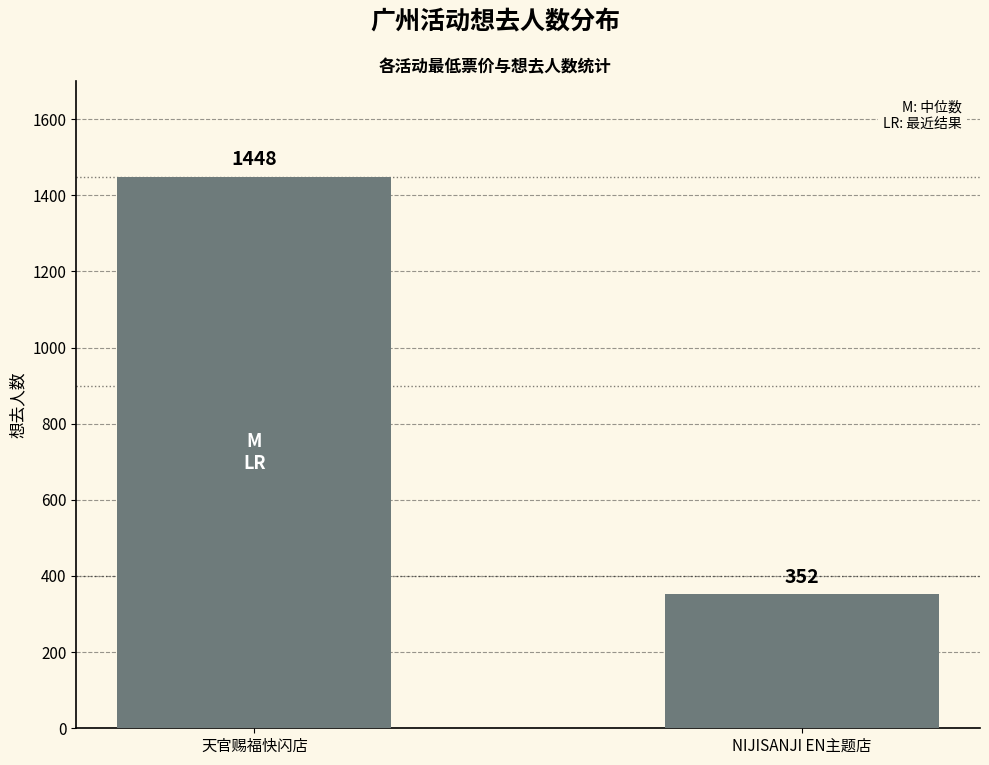

How many data points are less than 1448?

1